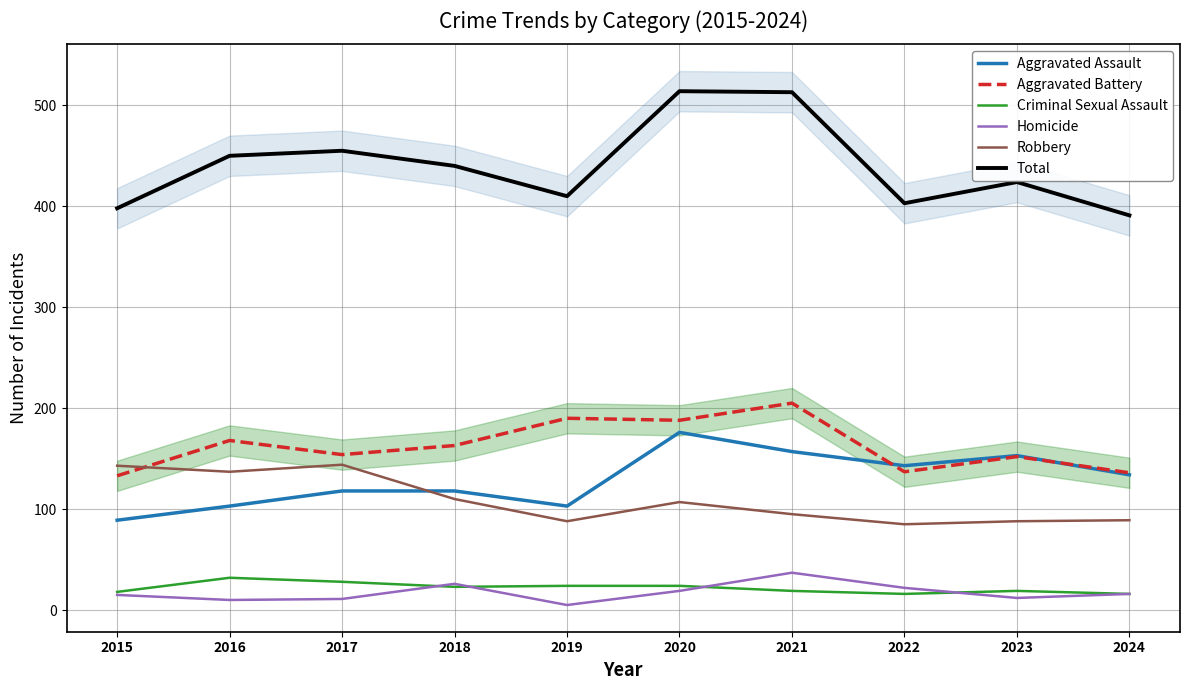

What are all the series names shown in the legend?

Aggravated Assault, Aggravated Battery, Criminal Sexual Assault, Homicide, Robbery, Total